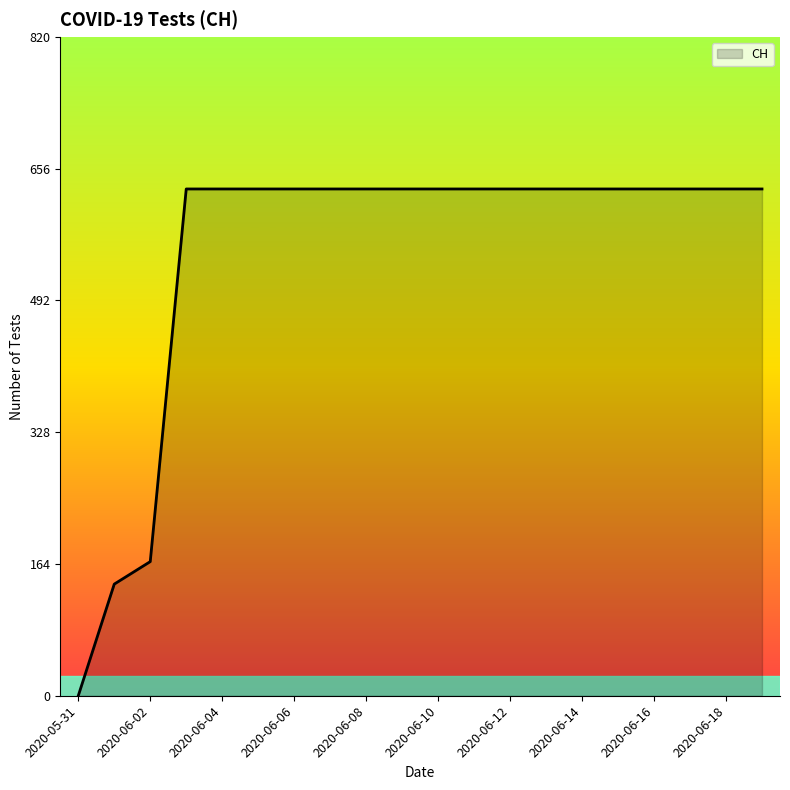

What is the sum of all values?

11033